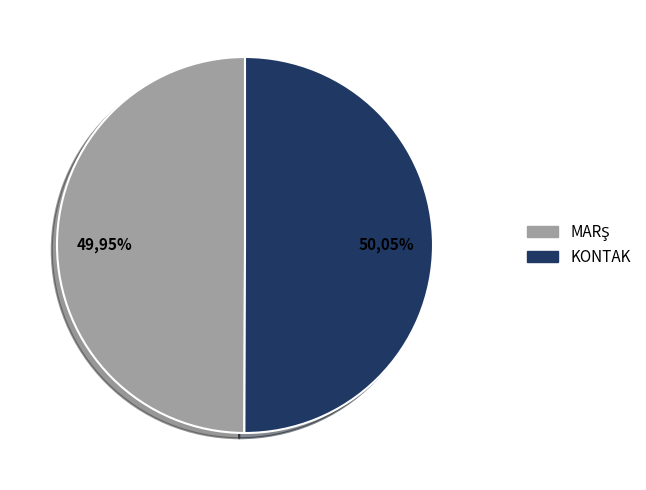

Which slice represents more than half of the pie?

KONTAK